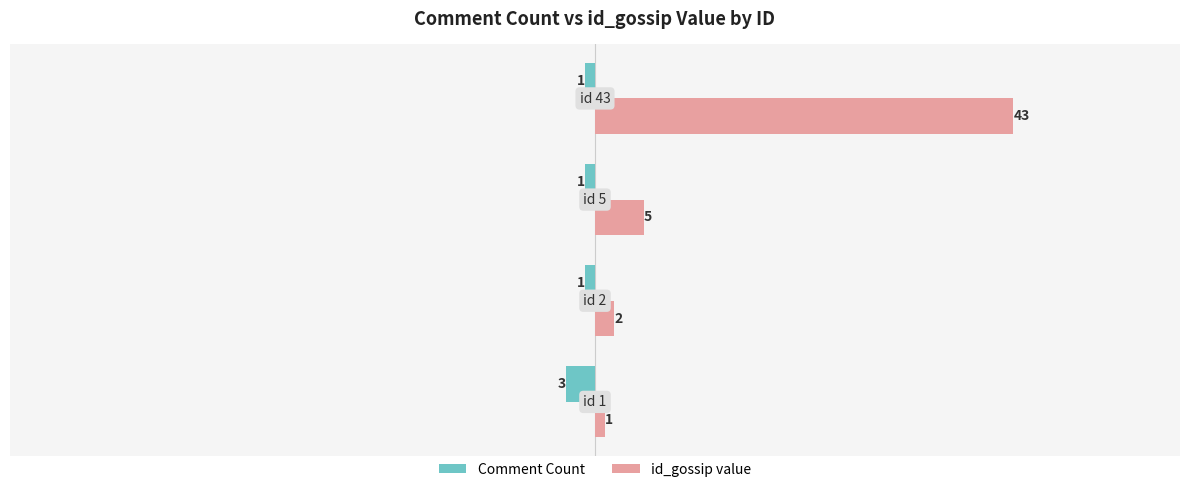

What is the difference between the maximum and minimum values in the id_gossip value series?

42